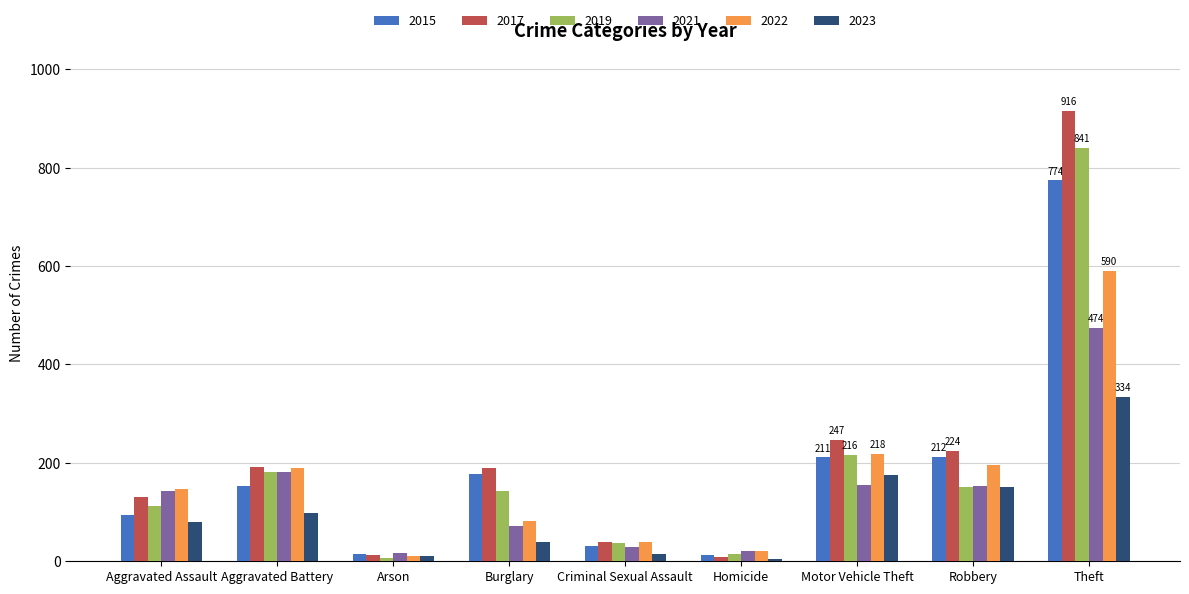

What is the difference between the second highest and second lowest values in the 2022 series?

198